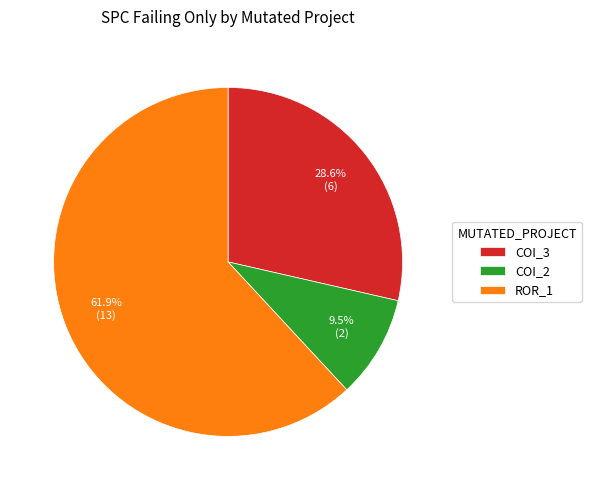

Approximately how many times larger is the value at COI_3 compared to ROR_1?

0.5